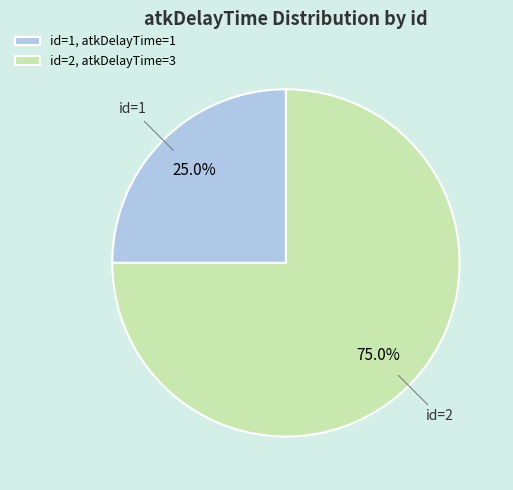

Combined, what portion of the pie is id=2 and id=1?

100.0%